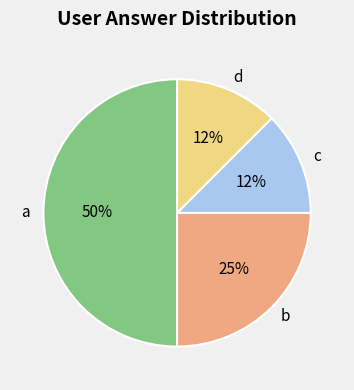

To the nearest percent, what is the difference between the b and a slice percentages?

25%